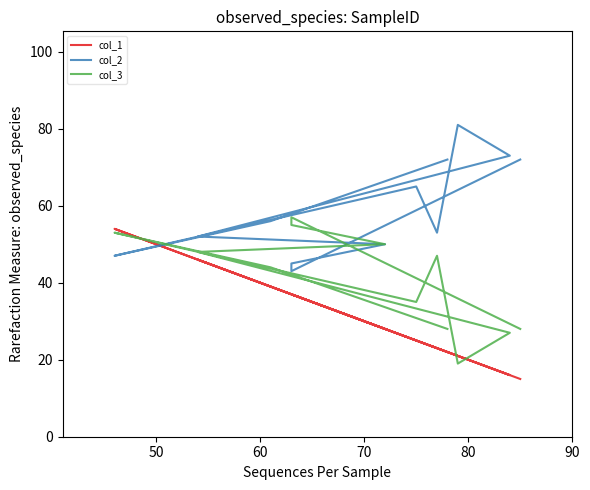

How many distinct data groups are displayed?

3